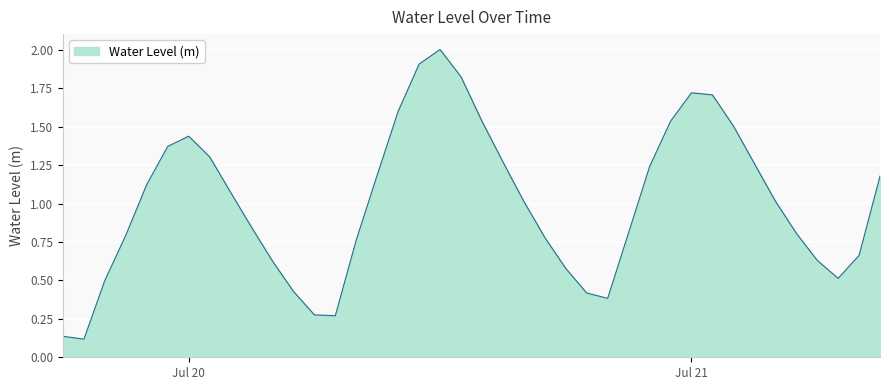

What is the greatest value displayed?

2.0